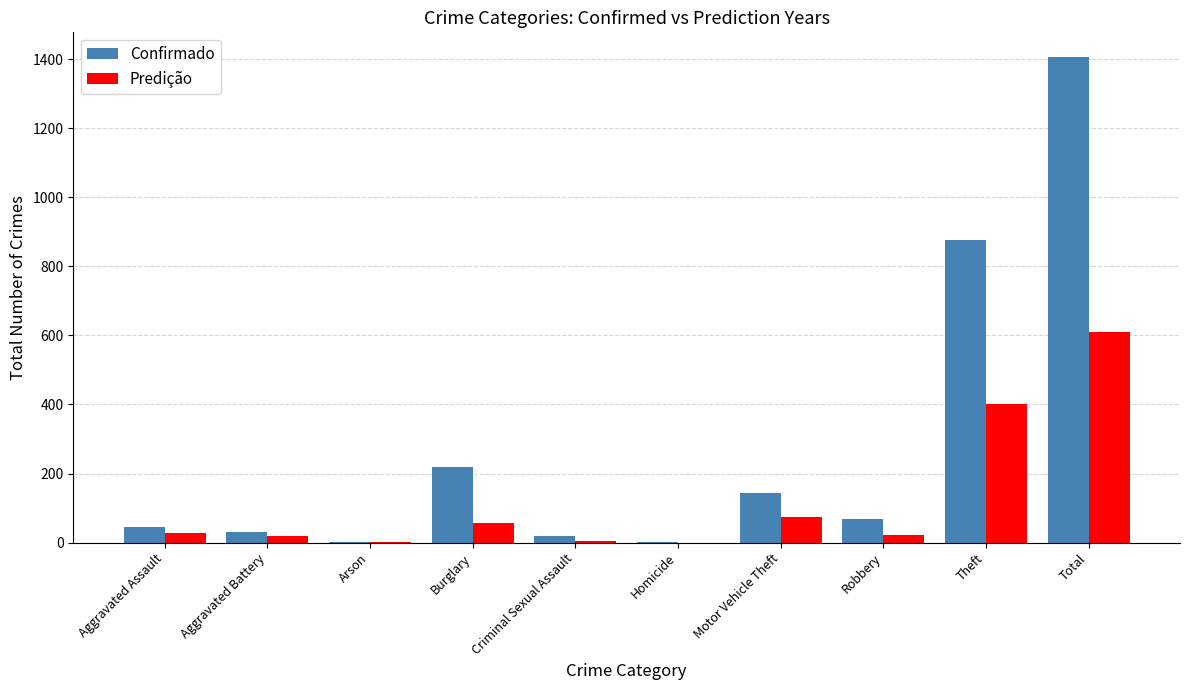

Between Criminal Sexual Assault and Total, which series saw the biggest shift?

Confirmado